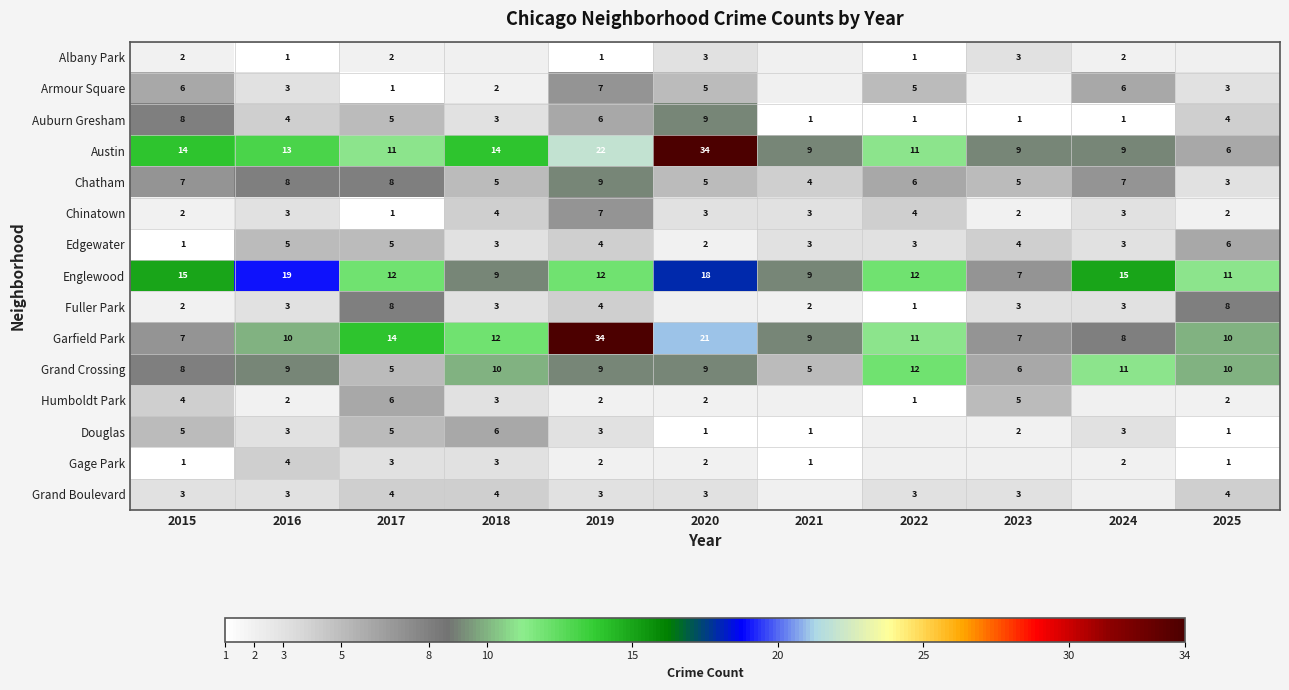

At which label does Garfield Park reach its peak?

2019